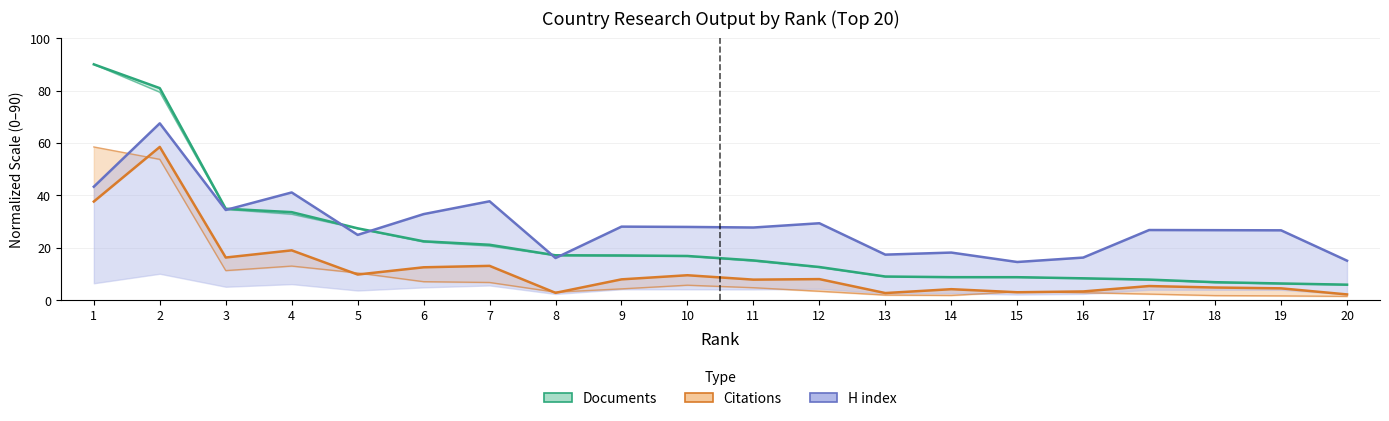

Is the value of Citations upper at 3 greater than the value of H index upper at 3?

No